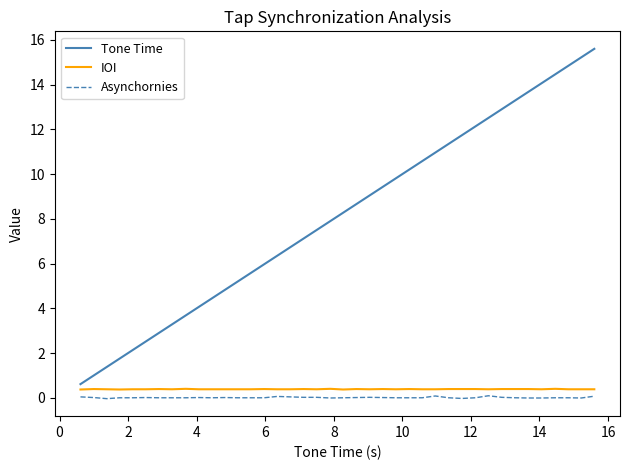

Which series has the widest spread of values?

Tone Time